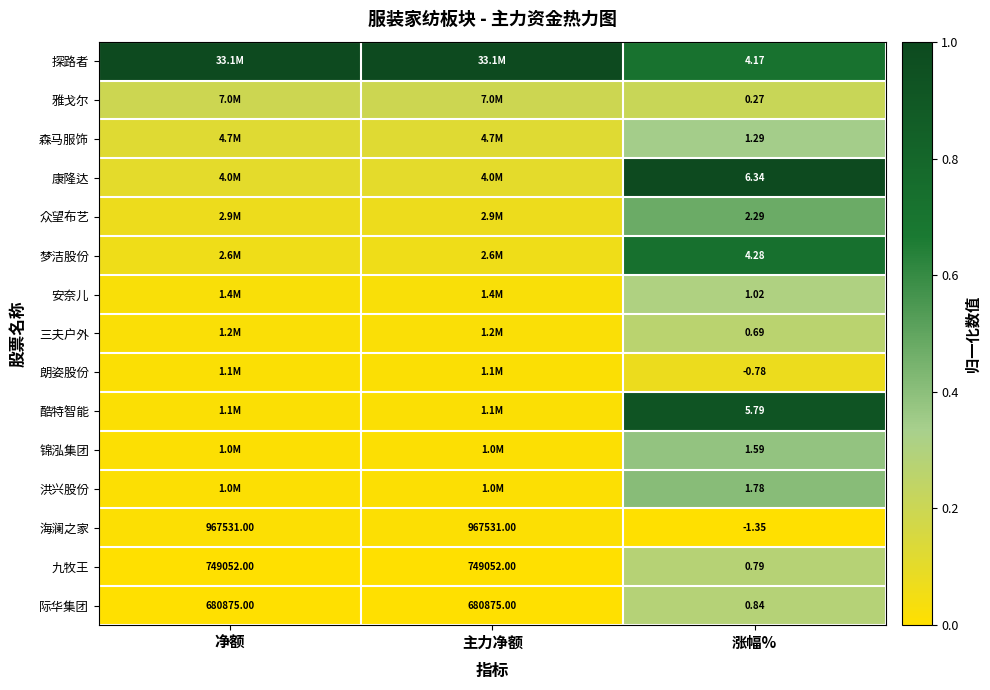

Rank the series by their maximum value, from highest to lowest.

探路者, 康隆达, 酷特智能, 梦洁股份, 众望布艺, 洪兴股份, 锦泓集团, 森马服饰, 安奈儿, 际华集团, 九牧王, 三夫户外, 雅戈尔, 朗姿股份, 海澜之家